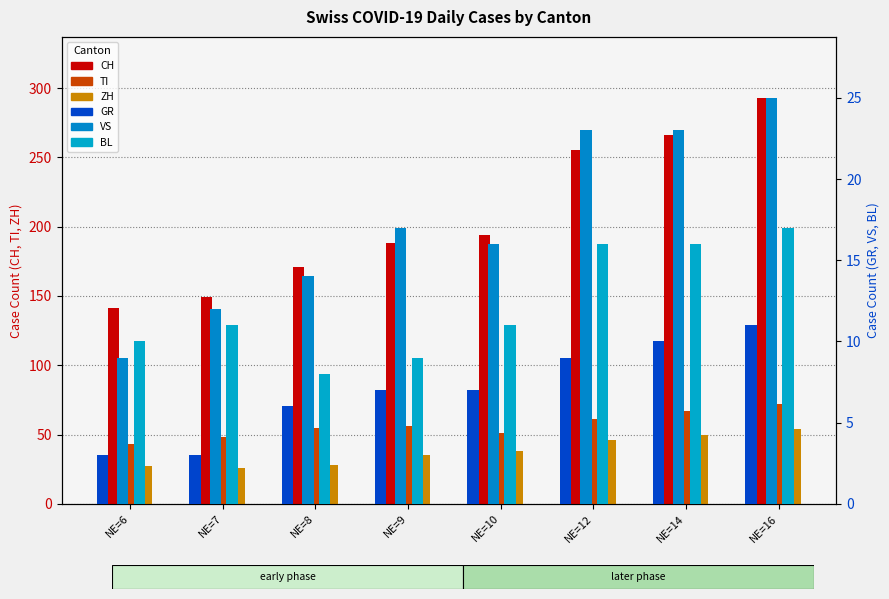

Count the TI values in the range 51 to 67.

5